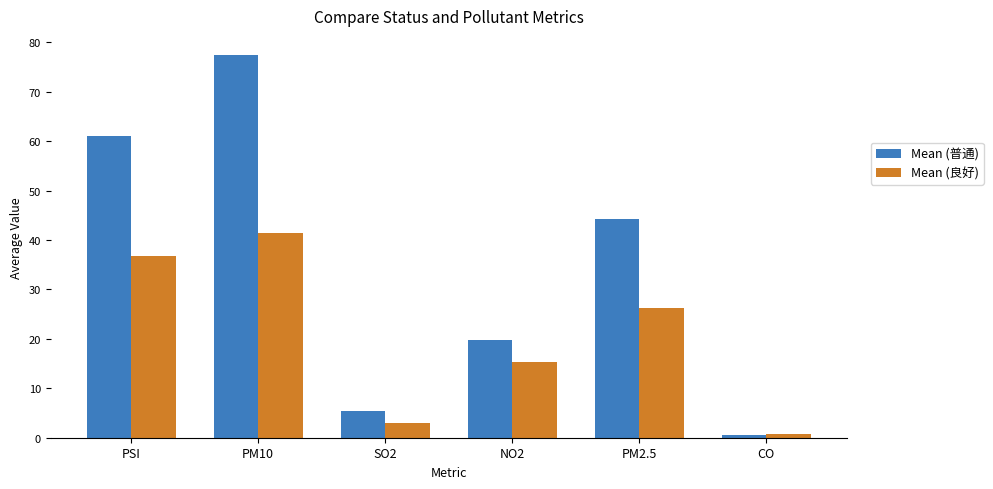

Count the number of categories in the chart.

6